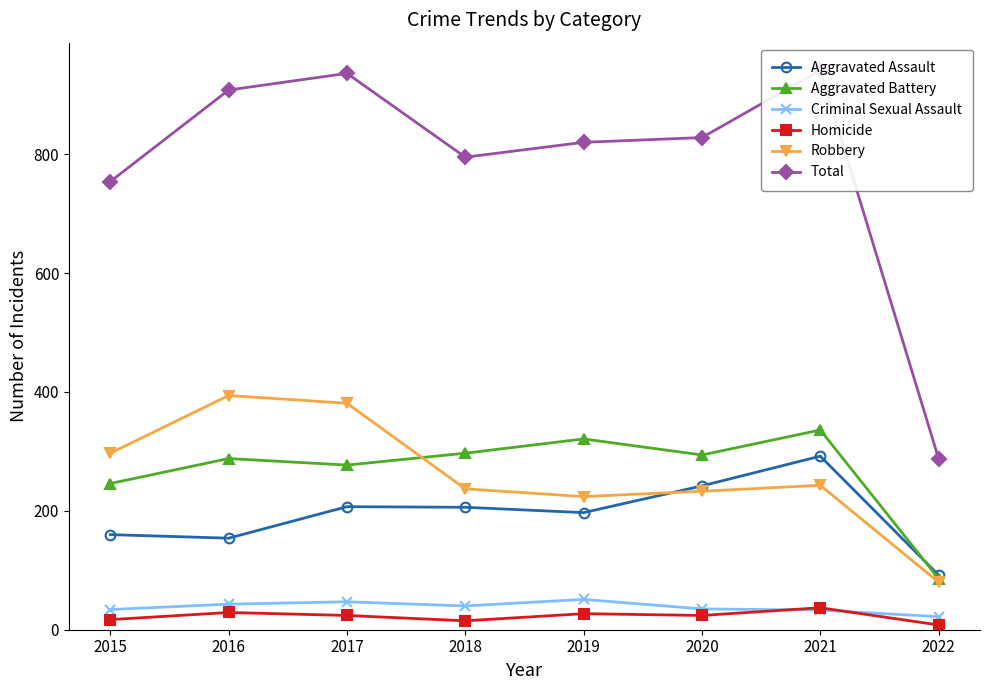

Reading right to left, list all the values displayed in this chart.

Aggravated Assault: 92	292	242	197	206	207	154	160
Aggravated Battery: 86	336	294	321	297	277	288	246
Criminal Sexual Assault: 22	33	35	51	40	47	43	34
Homicide: 8	37	24	27	15	24	29	17
Robbery: 80	243	233	224	237	381	394	297
Total: 288	941	828	820	795	936	908	754